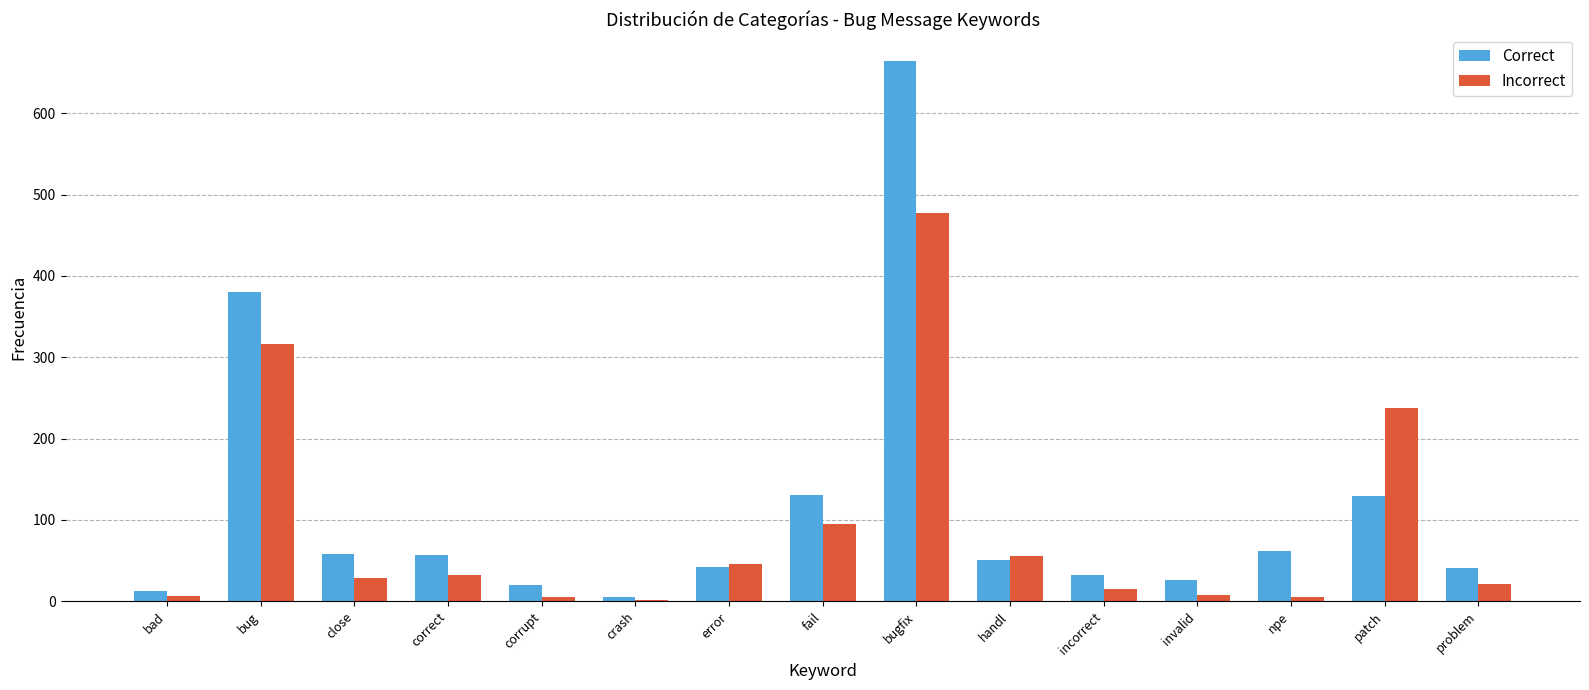

What is the sum of all Incorrect values?

1350